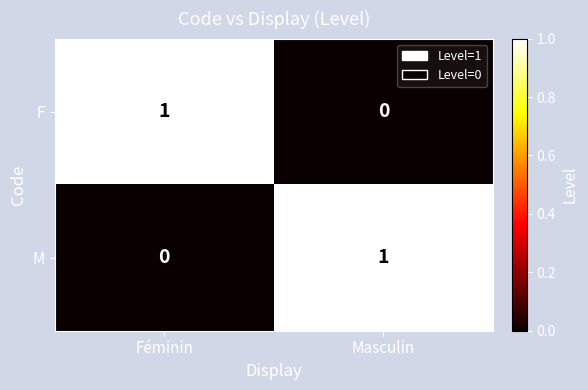

At Masculin, list the series in order from smallest to largest.

F, M